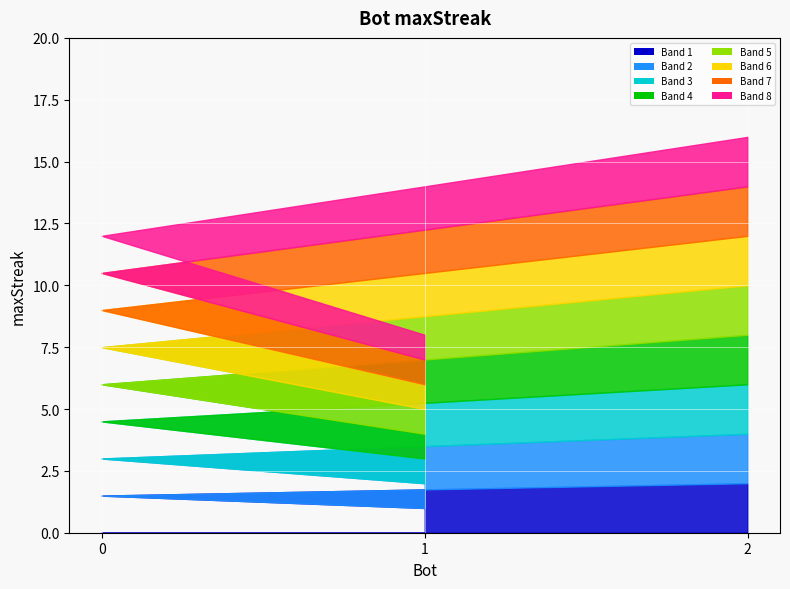

List the labels in order of value, smallest first.

1, 0, 2